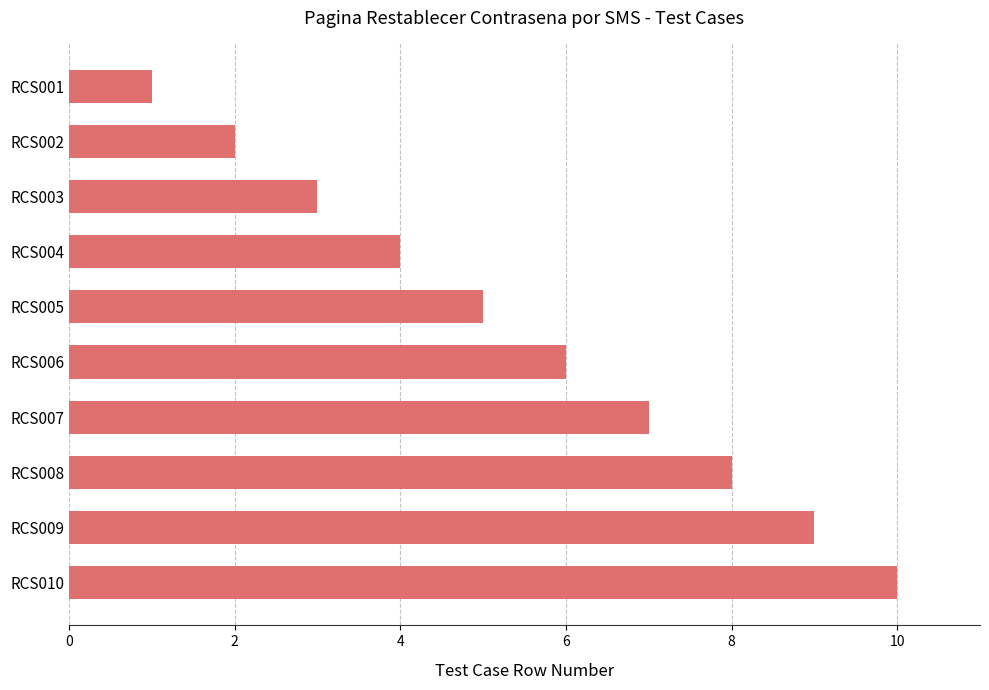

Reading bottom to top, transcribe all the data shown in this chart.

RCS010=10	RCS009=9	RCS008=8	RCS007=7	RCS006=6	RCS005=5	RCS004=4	RCS003=3	RCS002=2	RCS001=1